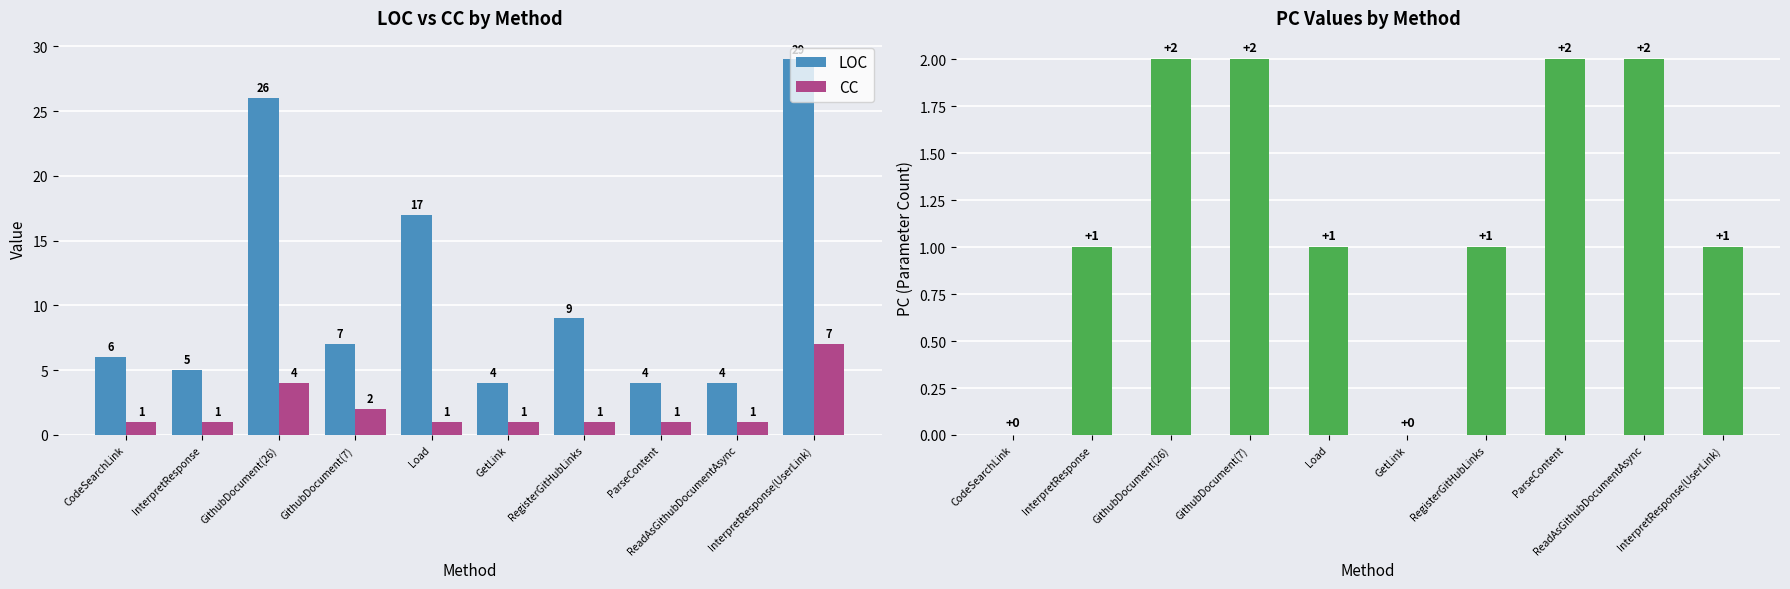

What is the sum of the LOC values at ReadAsGithubDocumentAsync and InterpretResponse?

9